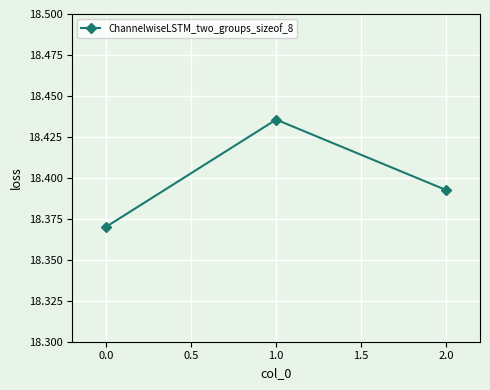

True or false: the data shows 26.8 at 0.0.

False